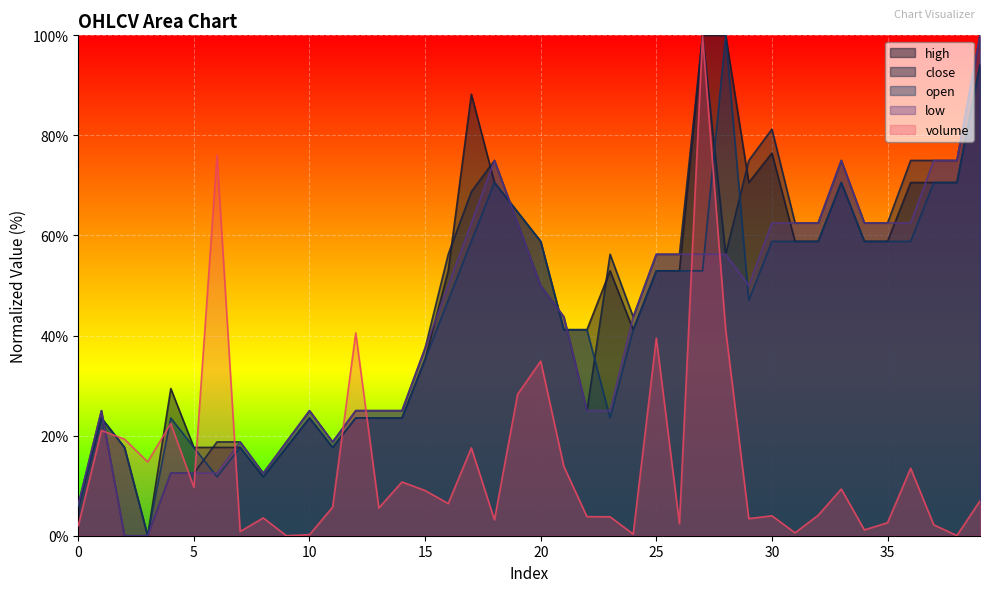

Reading left to right, extract all data points from this chart.

volume: 0=2.0	1=21.0	2=19.3	3=14.8	4=22.4	5=9.7	6=76.0	7=0.8	8=3.6	9=0.0	10=0.2	11=5.7	12=40.5	13=5.6	14=10.7	15=9.0	16=6.4	17=17.6	18=3.2	19=28.3	20=34.9	21=13.9	22=3.8	23=3.8	24=0.3	25=39.5	26=2.4	27=100.0	28=41.1	29=3.4	30=4.0	31=0.6	32=4.1	33=9.3	34=1.2	35=2.6	36=13.5	37=2.2	38=0.0	39=7.0
high: 0=5.9	1=23.5	2=17.6	3=0.0	4=29.4	5=17.6	6=17.6	7=17.6	8=11.8	9=17.6	10=23.5	11=17.6	12=23.5	13=23.5	14=23.5	15=35.3	16=52.9	17=88.2	18=70.6	19=64.7	20=58.8	21=41.2	22=41.2	23=52.9	24=41.2	25=52.9	26=52.9	27=100.0	28=100.0	29=70.6	30=76.5	31=58.8	32=58.8	33=70.6	34=58.8	35=58.8	36=70.6	37=70.6	38=70.6	39=94.1
close: 0=6.2	1=25.0	2=0.0	3=0.0	4=12.5	5=12.5	6=18.8	7=18.8	8=12.5	9=18.8	10=25.0	11=18.8	12=25.0	13=25.0	14=25.0	15=37.5	16=56.2	17=68.8	18=75.0	19=62.5	20=50.0	21=43.8	22=25.0	23=56.2	24=43.8	25=56.2	26=56.2	27=100.0	28=56.2	29=75.0	30=81.2	31=62.5	32=62.5	33=75.0	34=62.5	35=62.5	36=75.0	37=75.0	38=75.0	39=100.0
open: 0=5.9	1=23.5	2=17.6	3=0.0	4=23.5	5=17.6	6=11.8	7=17.6	8=11.8	9=17.6	10=23.5	11=17.6	12=23.5	13=23.5	14=23.5	15=35.3	16=47.1	17=58.8	18=70.6	19=64.7	20=58.8	21=41.2	22=41.2	23=23.5	24=41.2	25=52.9	26=52.9	27=52.9	28=100.0	29=47.1	30=58.8	31=58.8	32=58.8	33=70.6	34=58.8	35=58.8	36=58.8	37=70.6	38=70.6	39=94.1
low: 0=6.2	1=25.0	2=0.0	3=0.0	4=12.5	5=12.5	6=12.5	7=18.8	8=12.5	9=18.8	10=25.0	11=18.8	12=25.0	13=25.0	14=25.0	15=37.5	16=50.0	17=62.5	18=75.0	19=62.5	20=50.0	21=43.8	22=25.0	23=25.0	24=43.8	25=56.2	26=56.2	27=56.2	28=56.2	29=50.0	30=62.5	31=62.5	32=62.5	33=75.0	34=62.5	35=62.5	36=62.5	37=75.0	38=75.0	39=100.0